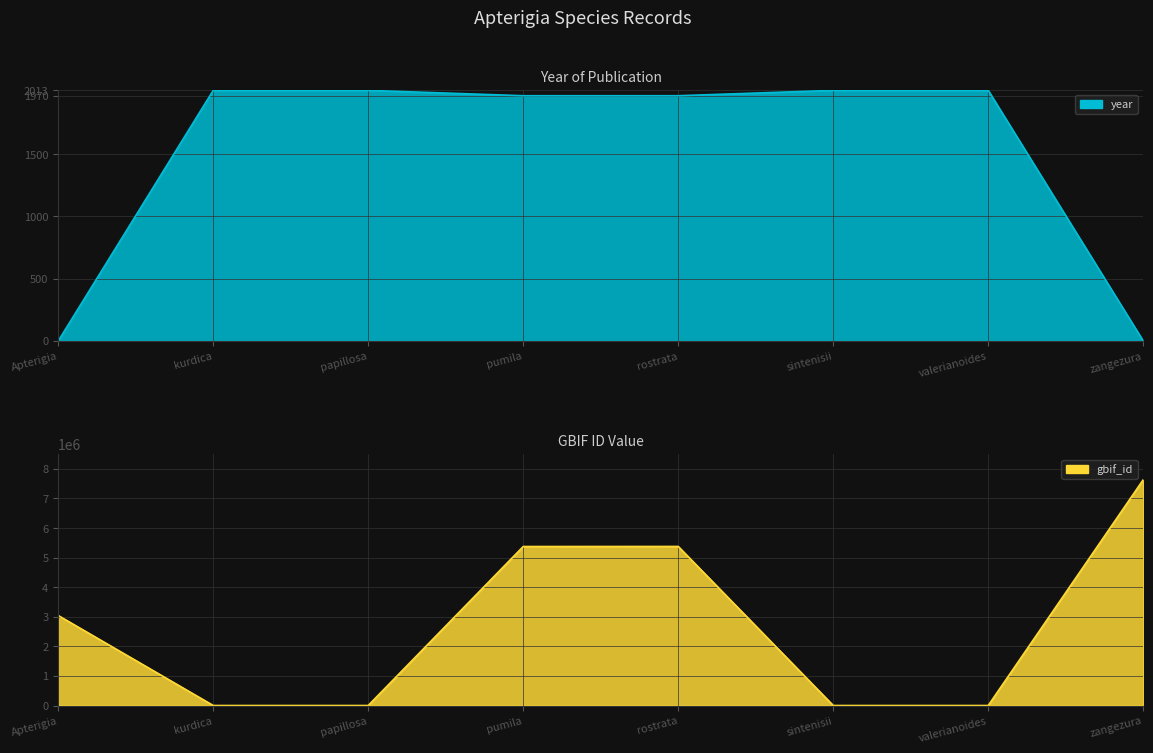

How many intersections are there between gbif_id and year?

4